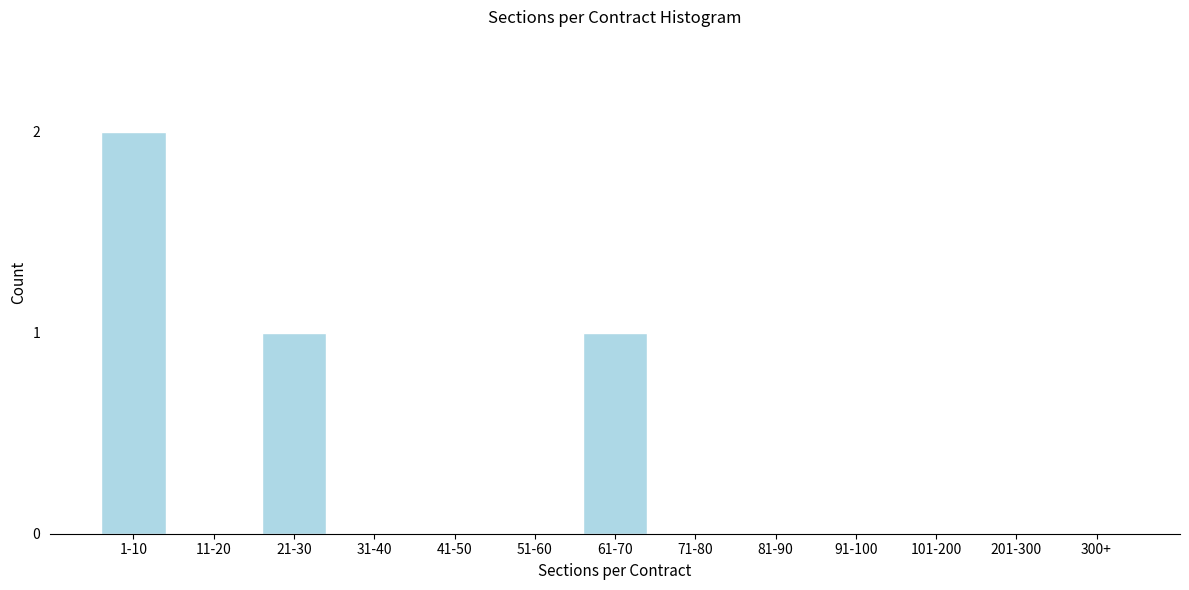

Reading left to right, extract all data points from this chart.

1-10=2	11-20=0	21-30=1	31-40=0	41-50=0	51-60=0	61-70=1	71-80=0	81-90=0	91-100=0	101-200=0	201-300=0	300+=0